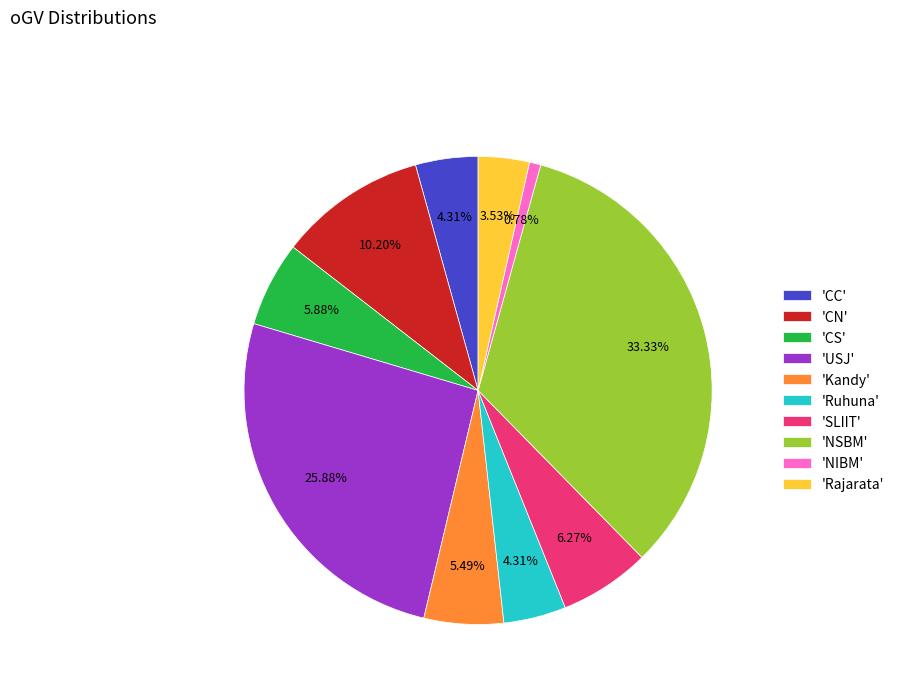

Do 'NSBM' and 'USJ' together represent more than half of the pie?

Yes